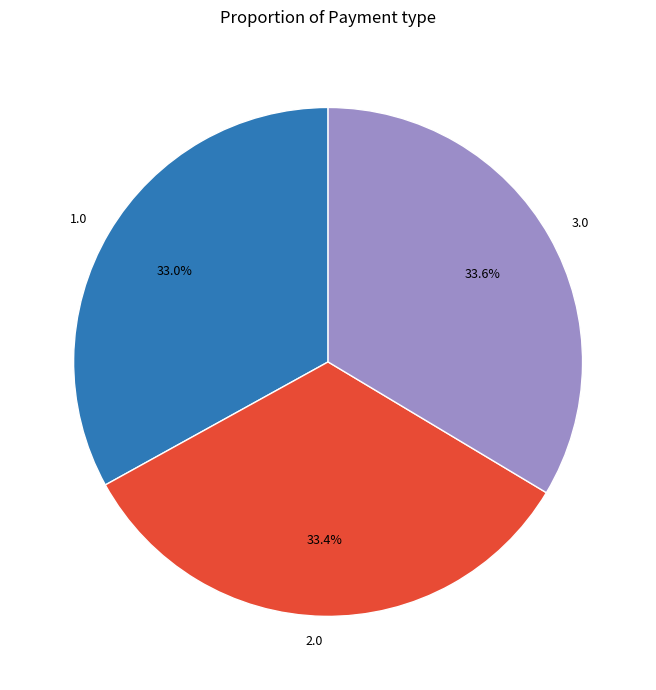

Is there a majority slice in this chart?

No